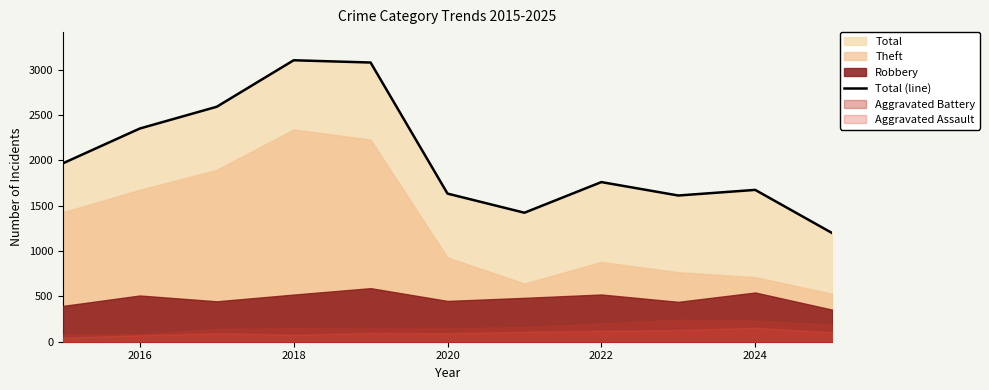

True or false: Total (line) has a value of 1675 at 2024.

True